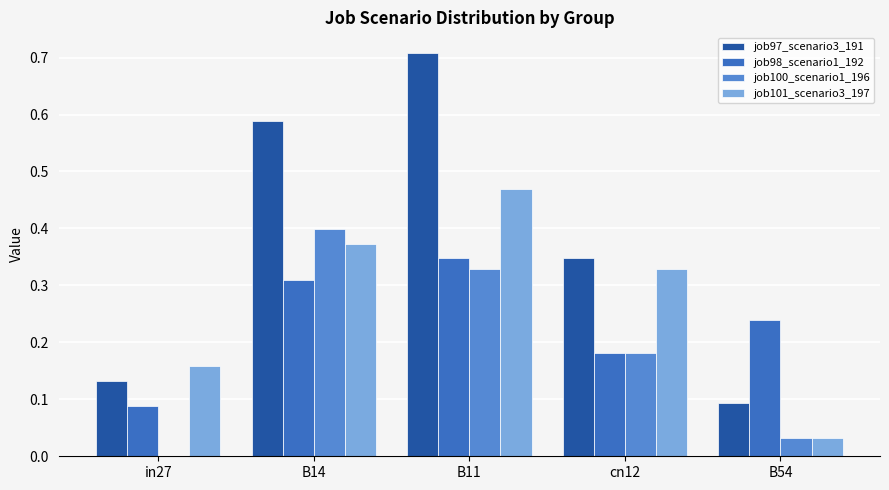

What is the sum of all job100_scenario1_196 values?

0.9